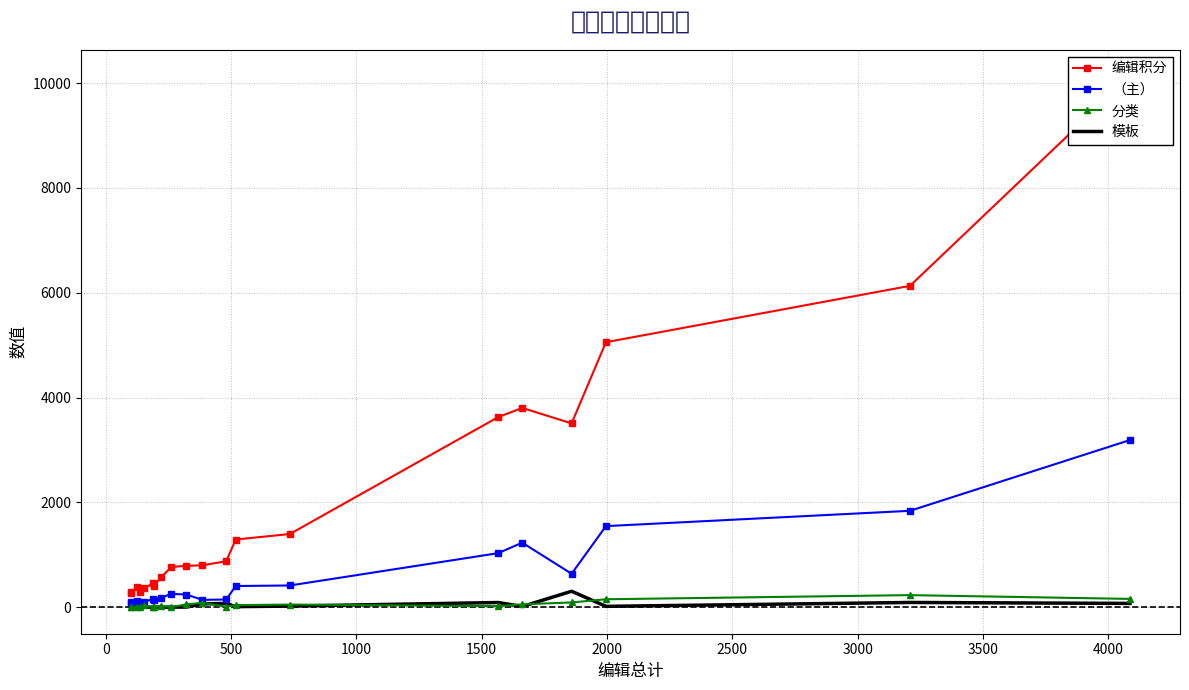

How many interior local peaks does the 模板 series have?

7